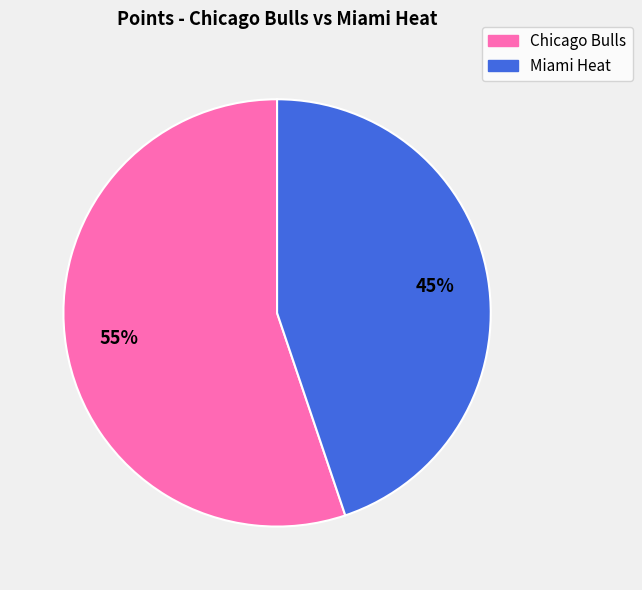

To the nearest percent, what is the average slice percentage?

50%